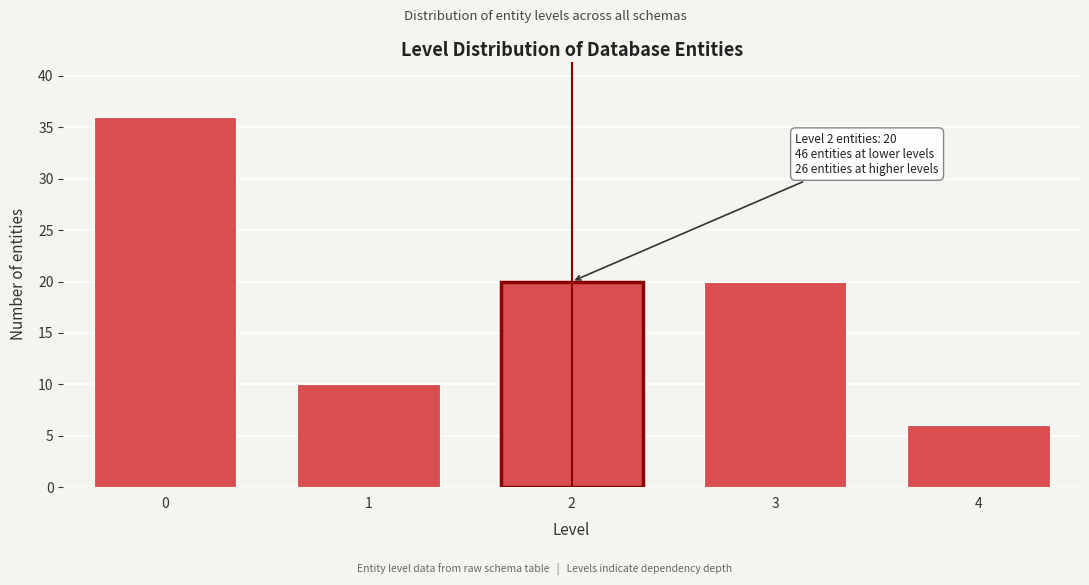

Reading right to left, list all the values displayed in this chart.

6	20	20	10	36